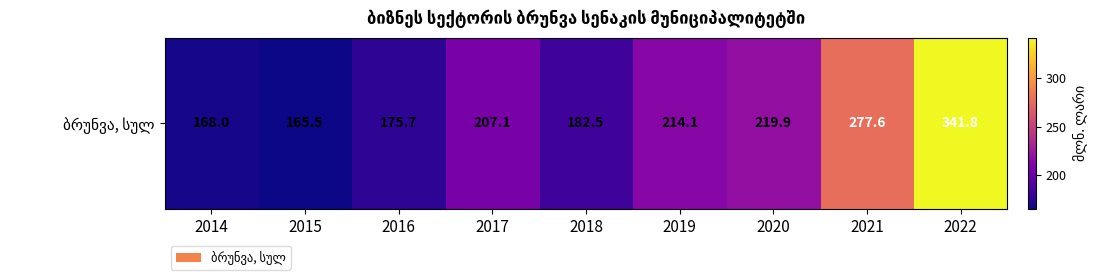

Where is the data nearest to the value 253?

2021